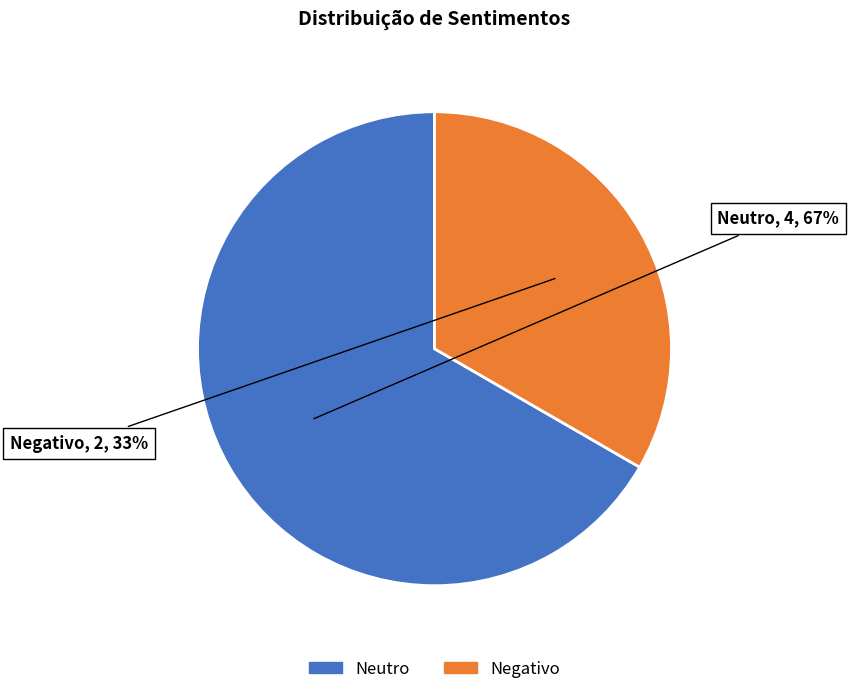

To the nearest percent, what percentage of the pie is Negativo?

33%